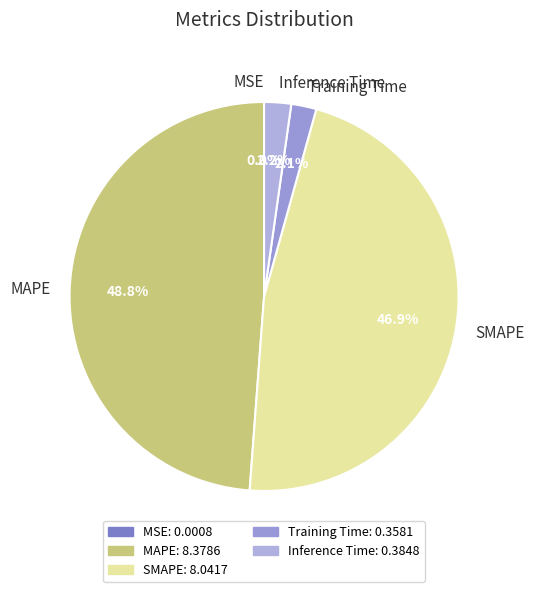

What percentage is the Inference Time slice, to the nearest percent?

2%